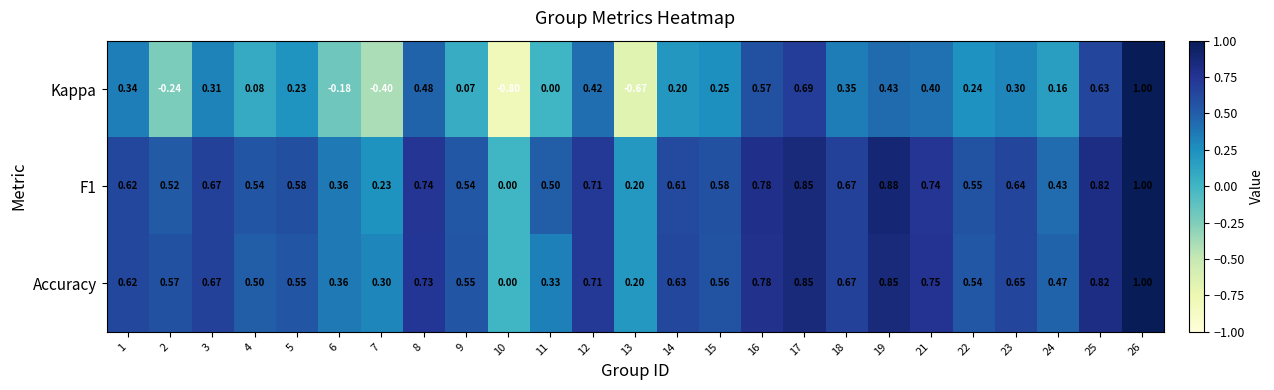

Is the value of Accuracy at 18 greater than the value of Kappa at 5?

Yes